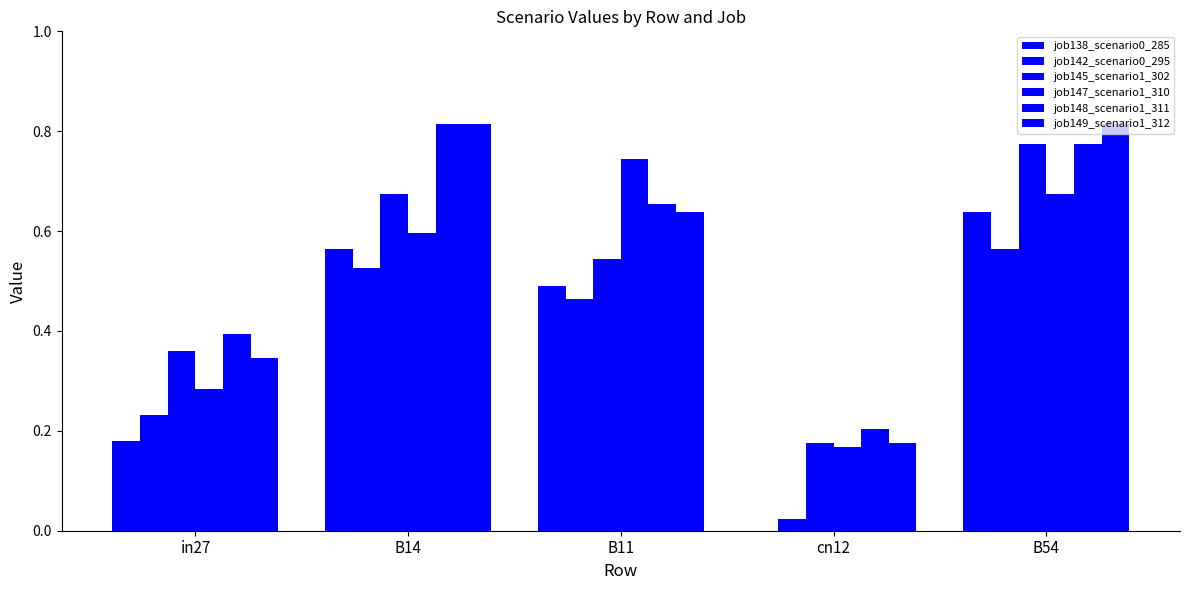

Does the chart contain stacked bars?

No